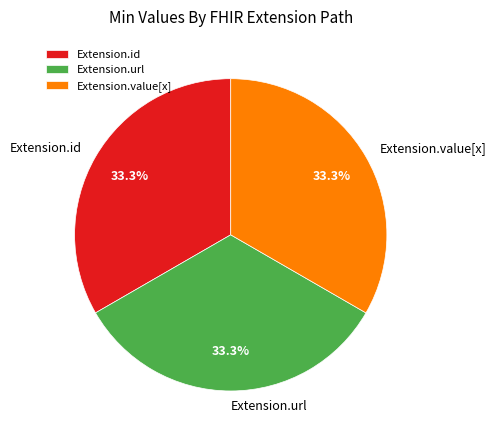

What is the total percentage of Extension.value[x] and Extension.id?

66.7%